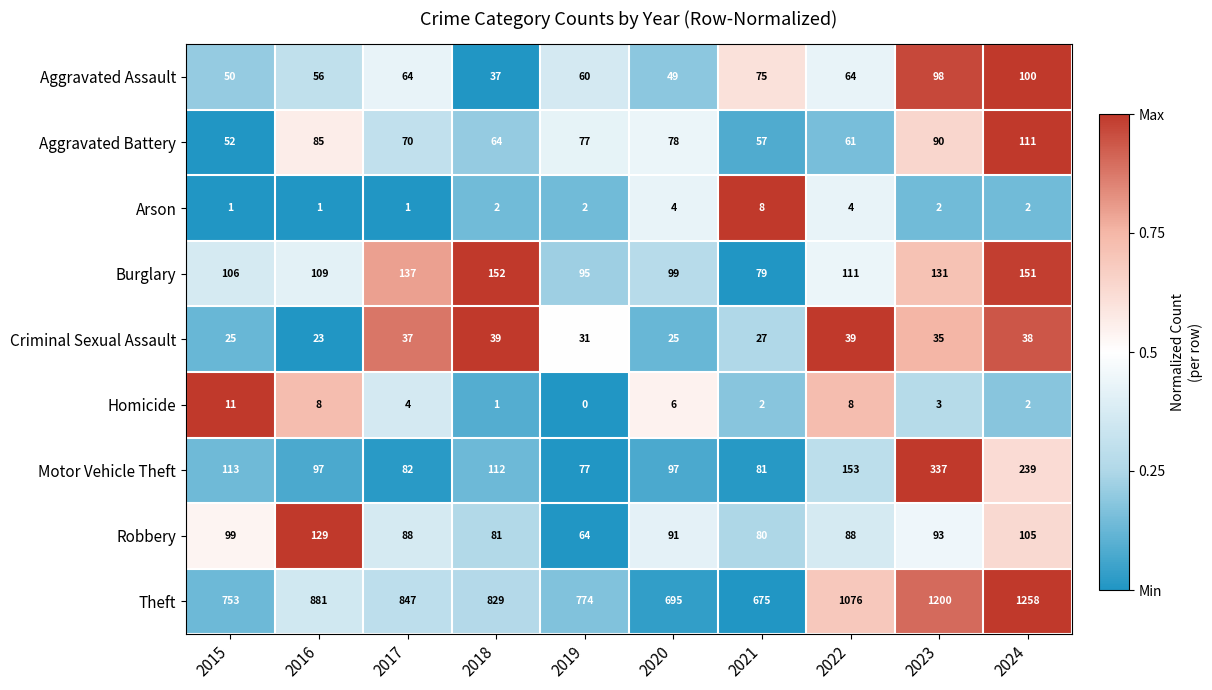

Which series has the widest spread of values?

Theft